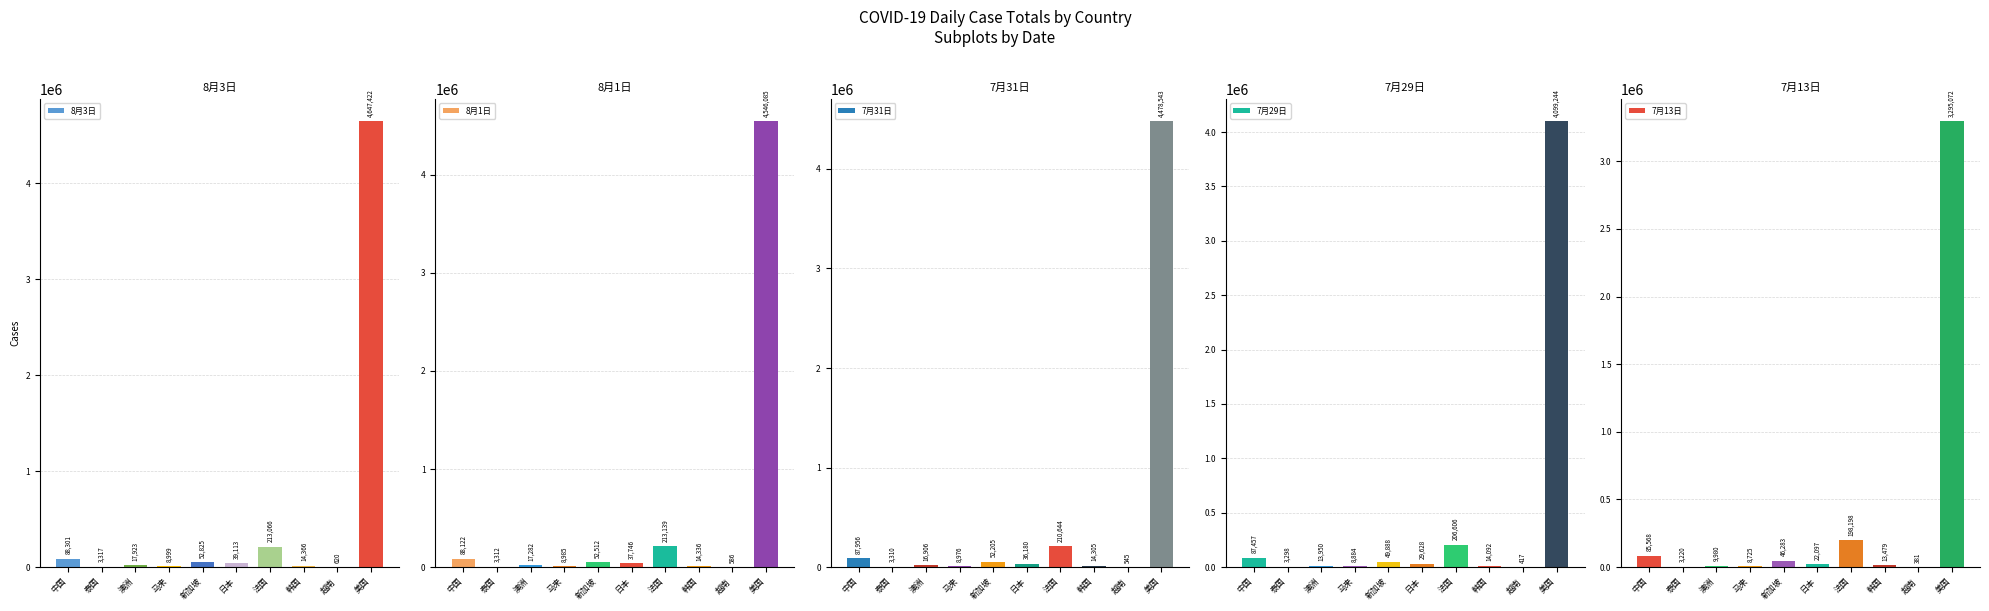

Where is 7月13日 nearest to the value 1647726?

法国